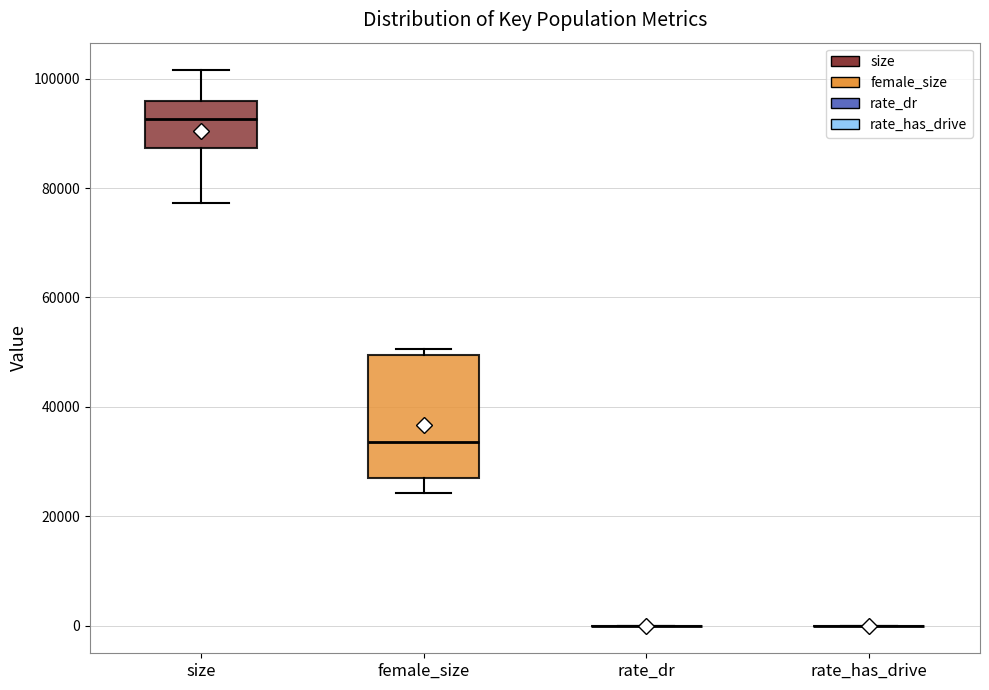

Reading left to right, read every box against the y-axis: the position of its median line, the range the box covers, and the ends of its whiskers. The values are not printed on the chart, so give them approximately, as read against the axis.

size: median 92000, box 88000 to 96000, whiskers 78000 to 102000
female_size: median 34000, box 26000 to 50000, whiskers 24000 to 50000 (just above the box's upper edge)
rate_dr: box collapsed to a line at 0, whiskers 0 to 0
rate_has_drive: box collapsed to a line at 0, whiskers 0 to 0